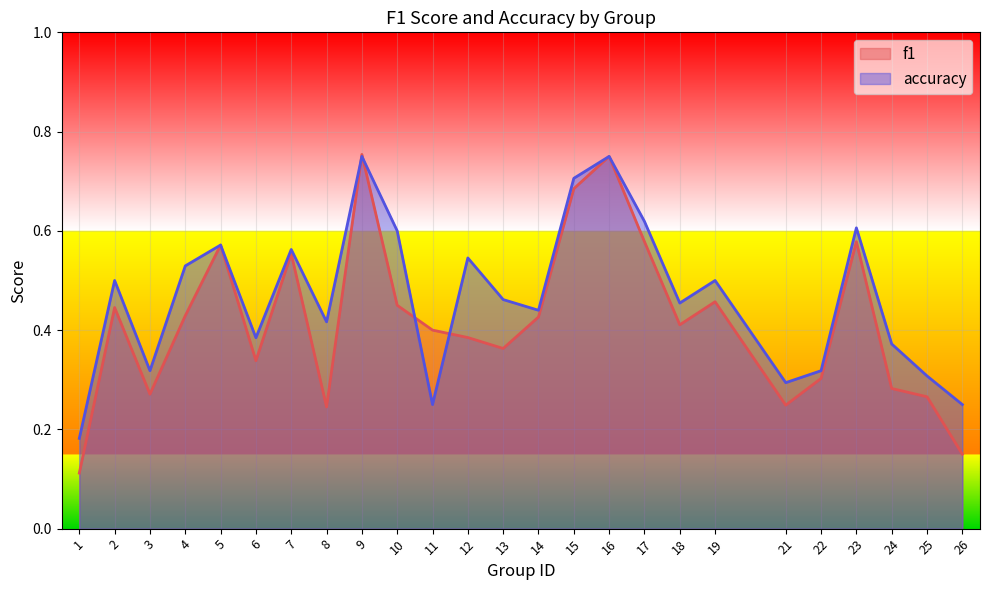

How many lines are shown in the chart?

2